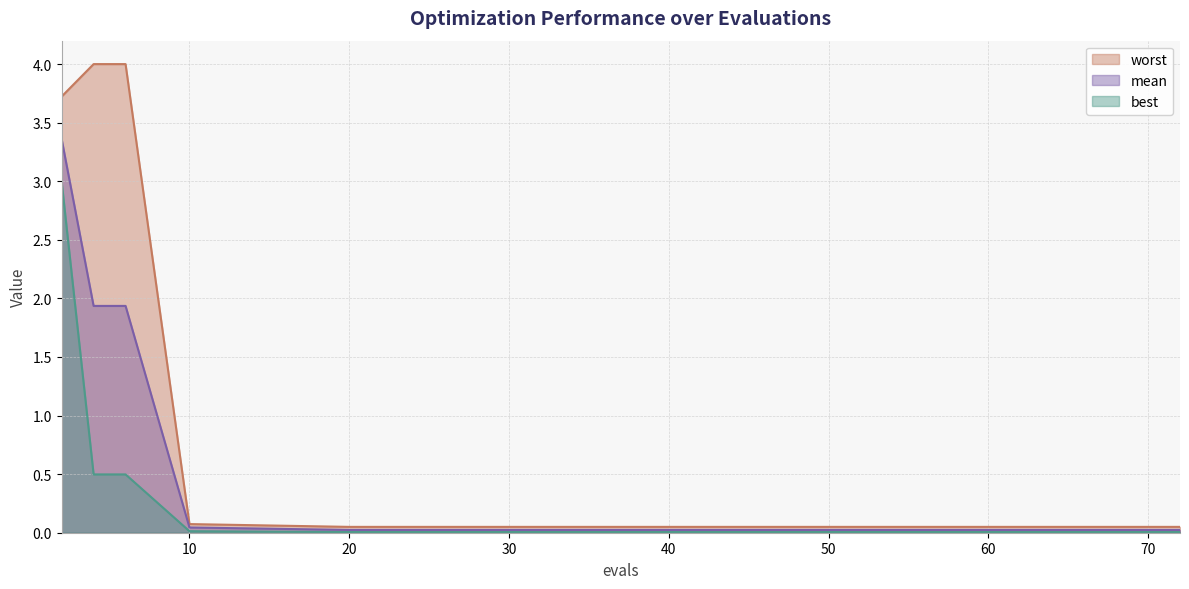

Reading right to left, extract all data points from this chart.

mean: 0.0	0.0	0.0	0.0	0.0	0.0	0.0	0.0	0.0	0.0	0.0	0.0	1.9	1.9	3.4
best: 0.0	0.0	0.0	0.0	0.0	0.0	0.0	0.0	0.0	0.0	0.0	0.0	0.5	0.5	3.0
worst: 0.0	0.0	0.0	0.0	0.0	0.0	0.0	0.0	0.0	0.0	0.0	0.1	4.0	4.0	3.7